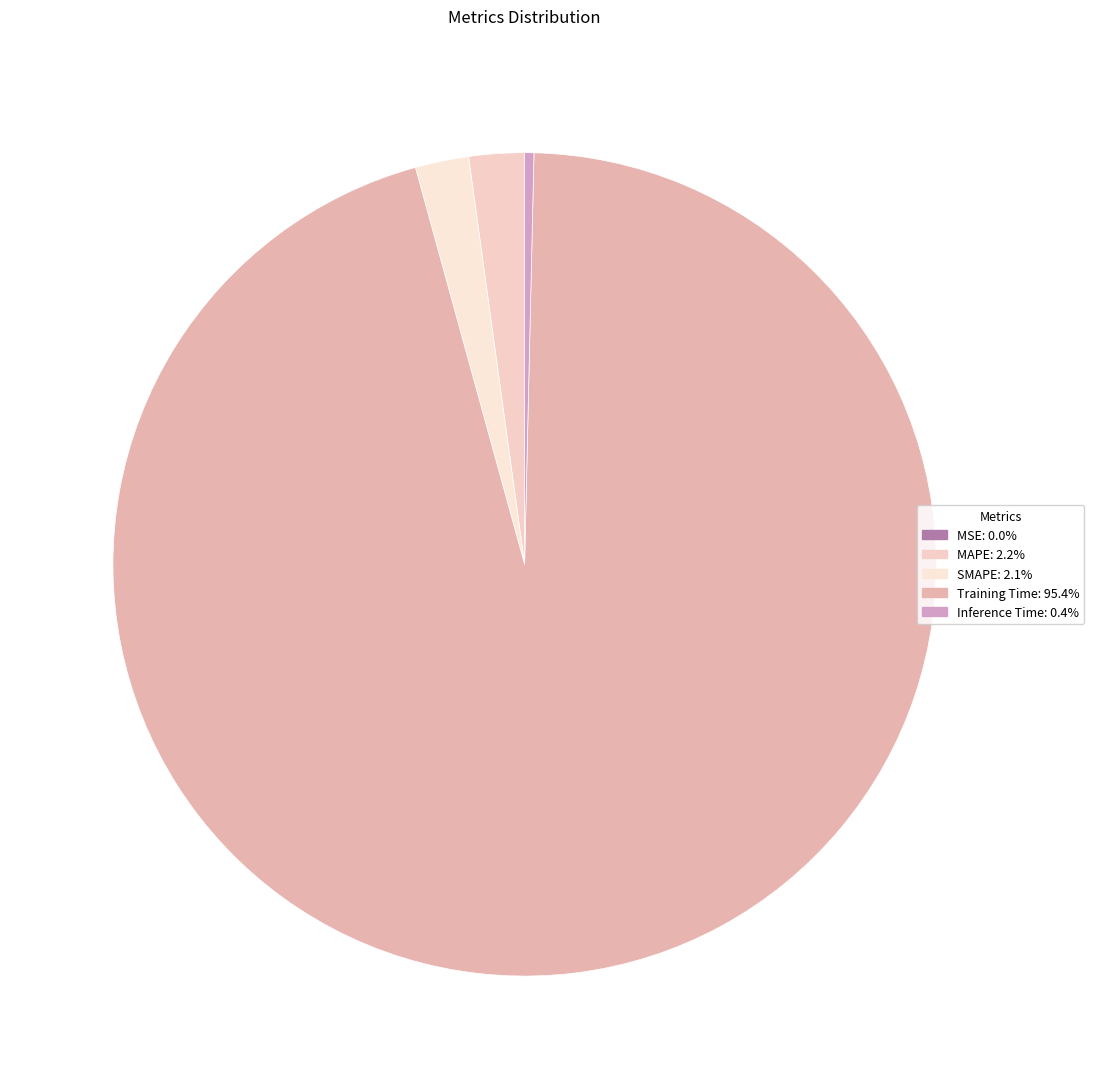

Between MSE and Training Time, which is larger?

Training Time